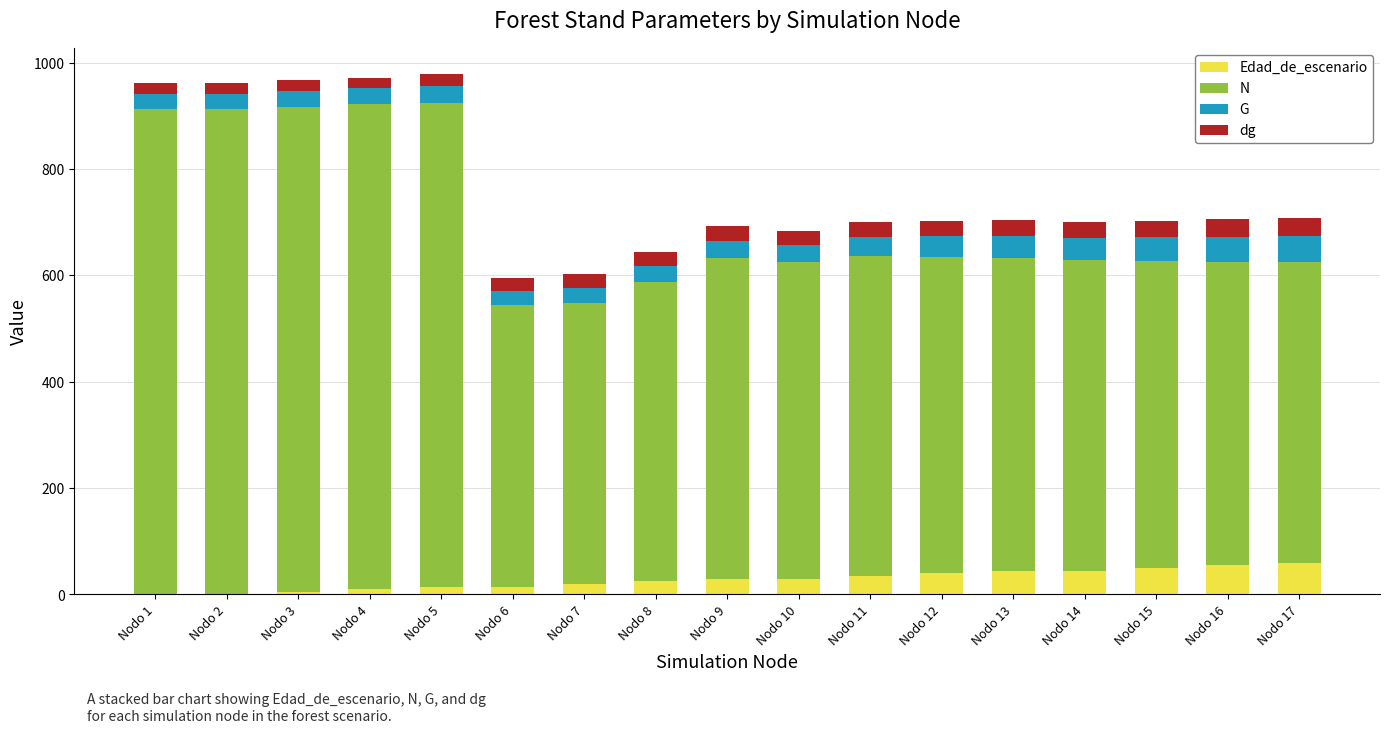

What is the highest value of the Edad_de_escenario series?

60.0